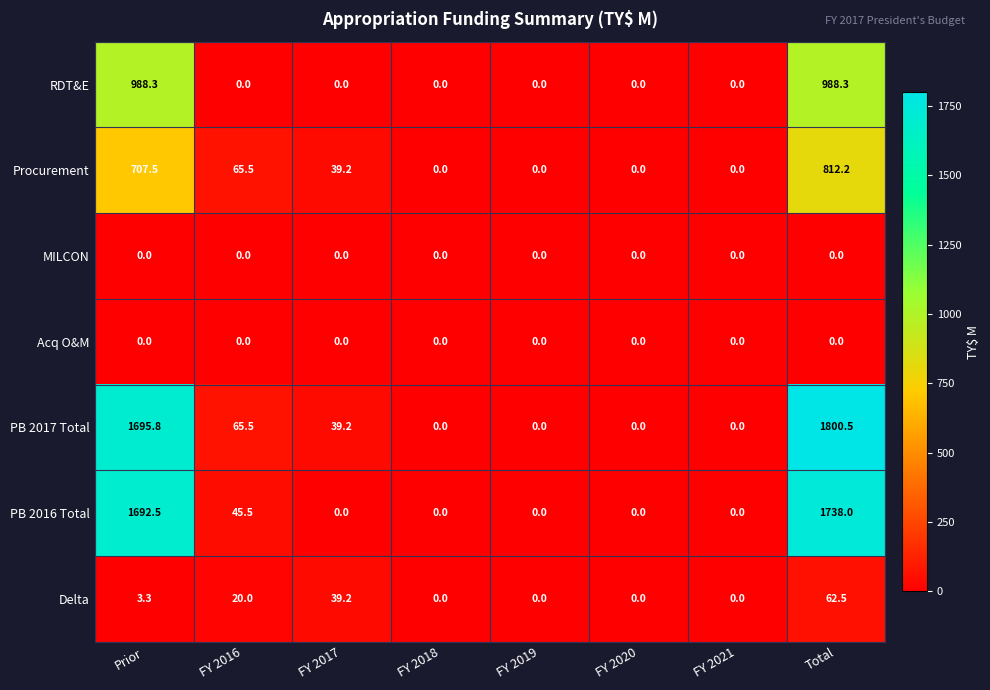

How many distinct data groups are displayed?

7